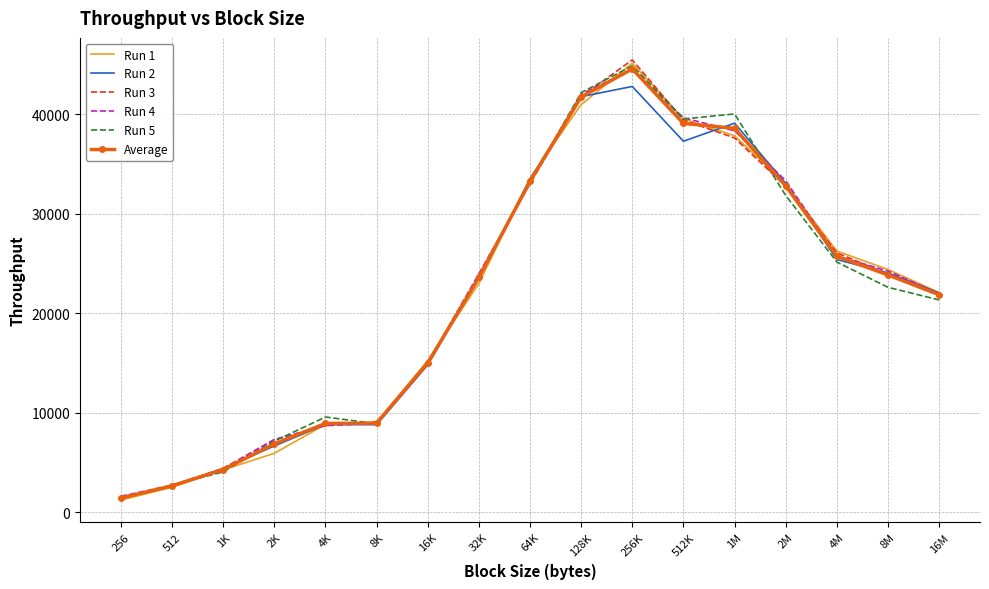

Which series changed the most between 512 and 256K?

Run 3